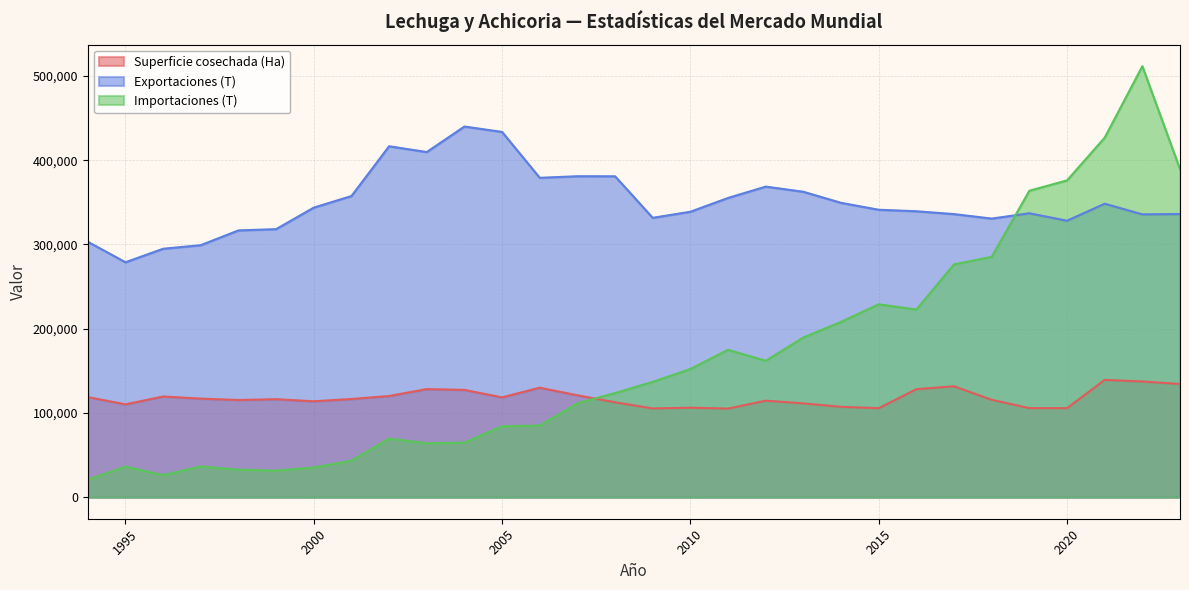

The value of Importaciones (T) at 2019 is 363707.3. True or false?

True